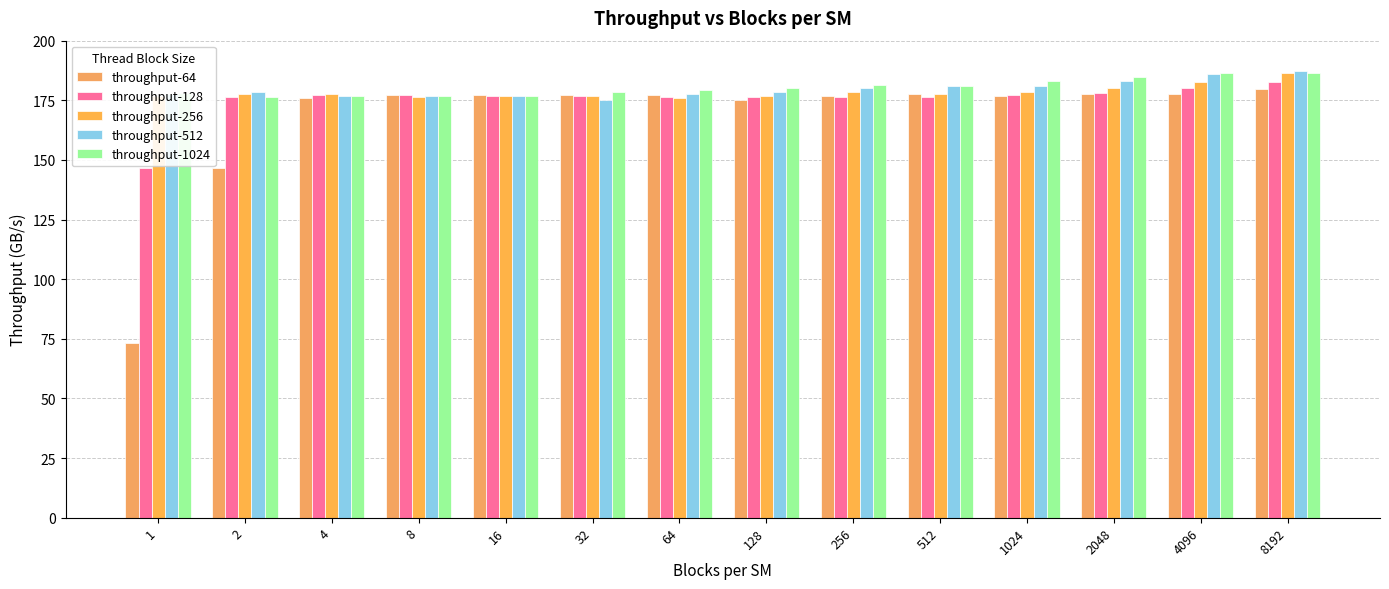

The value of throughput-128 at 32 is 176.8. True or false?

True